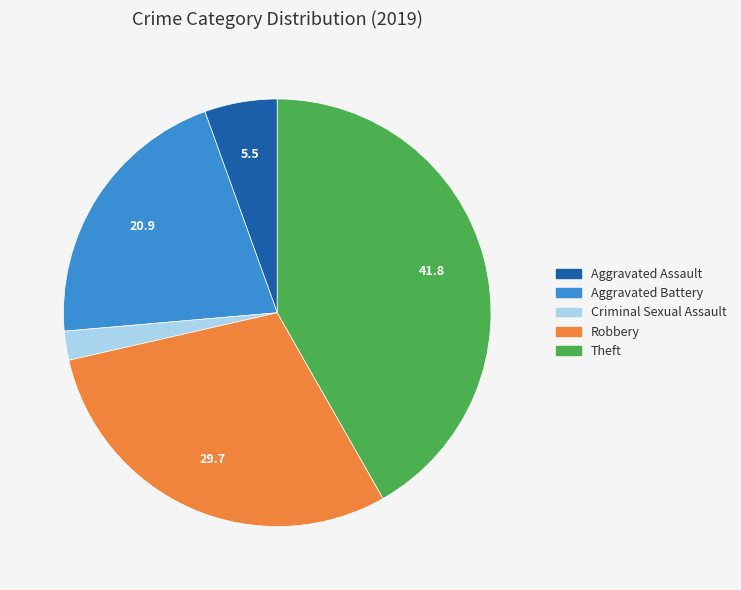

Is there a majority slice in this chart?

No